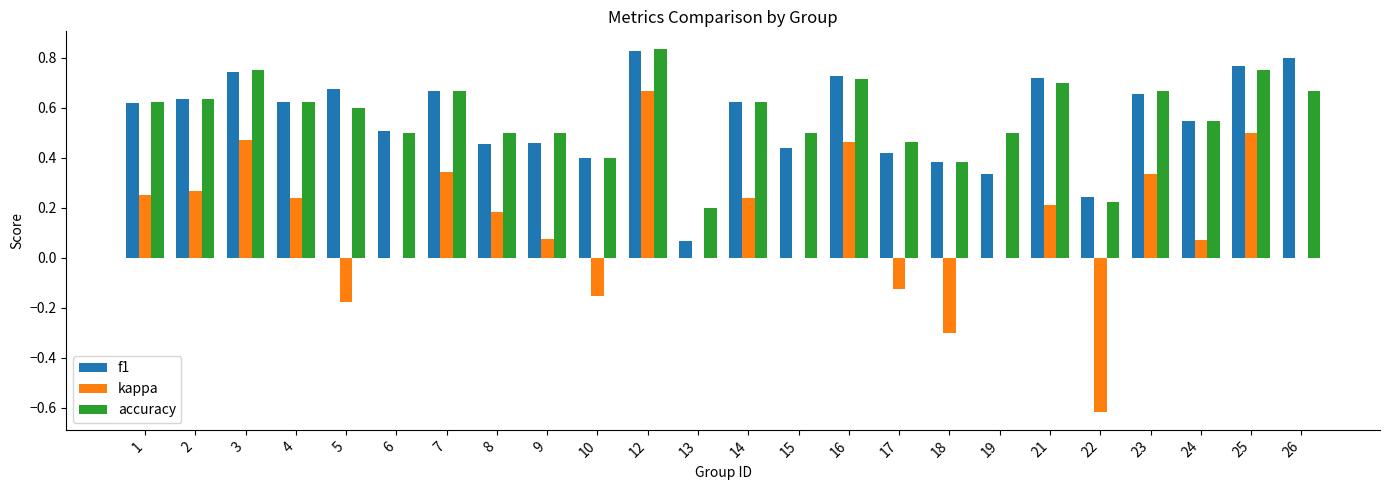

Does the chart contain stacked bars?

No